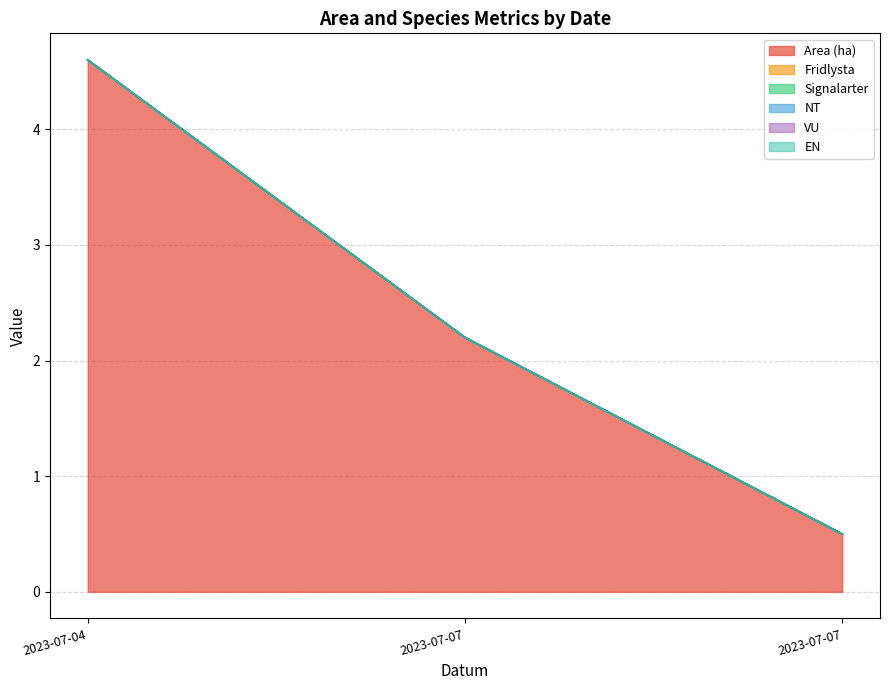

Count the number of data series in this chart.

6